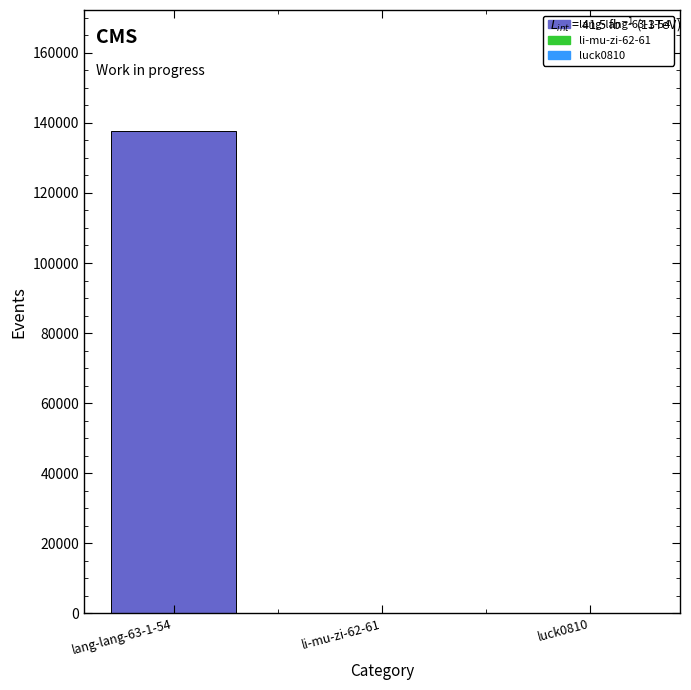

True or false: the data shows 97 at luck0810.

True